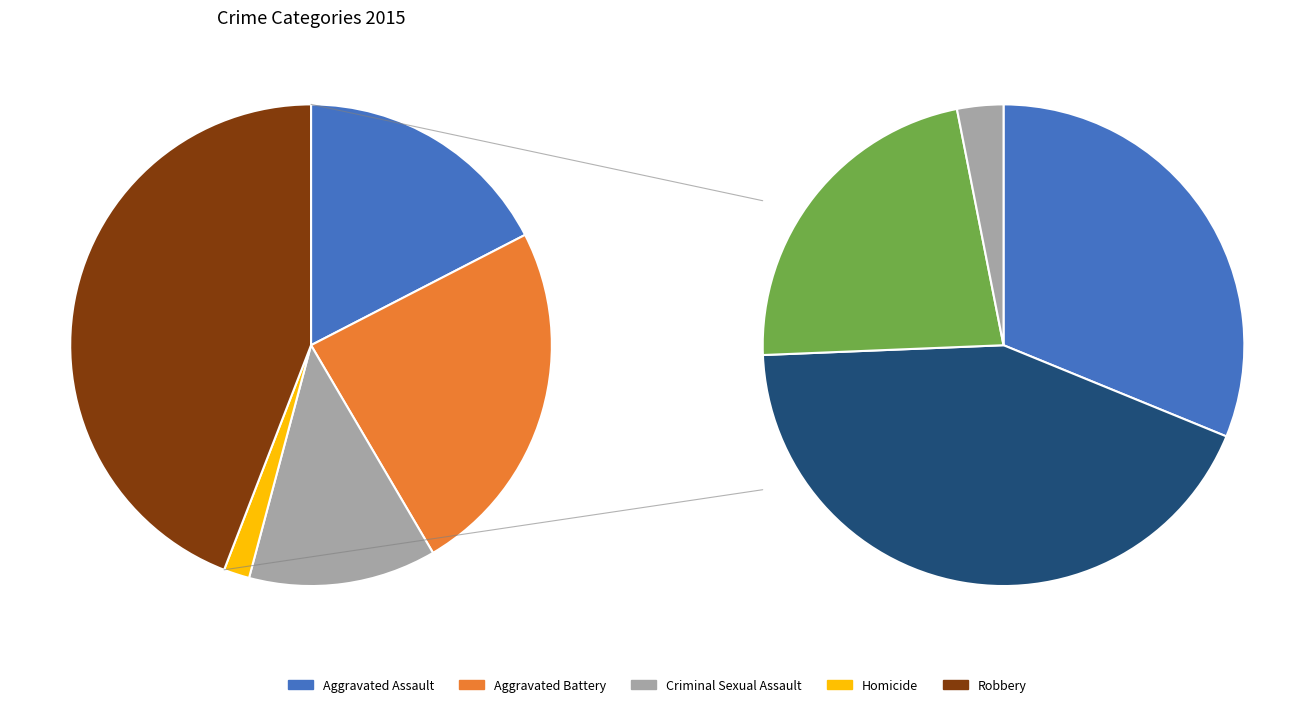

To the nearest percent, what is the difference between the largest and smallest slice percentages?

42%